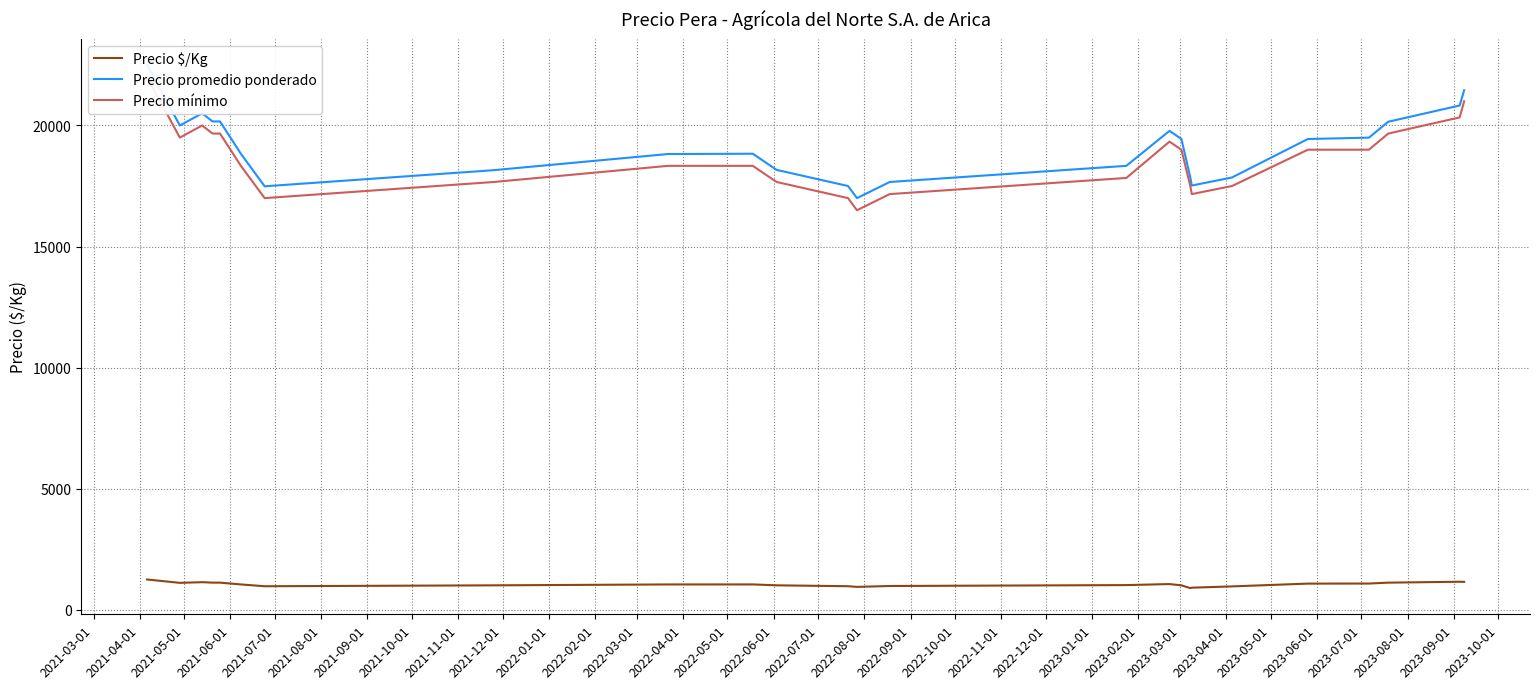

What is the maximum value for Precio $/Kg?

1250.0